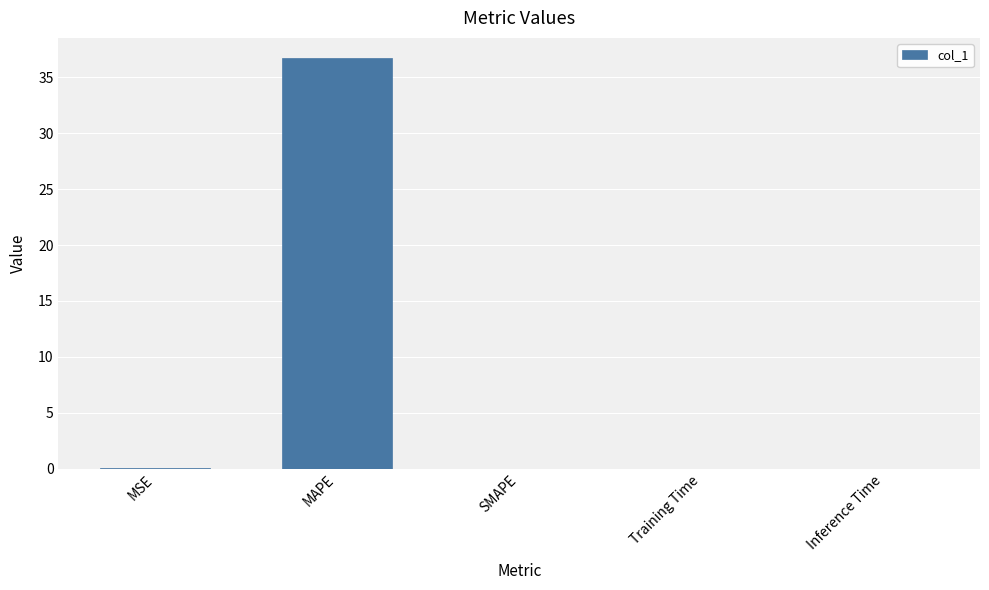

True or false: the data shows 36.7 at MAPE.

True